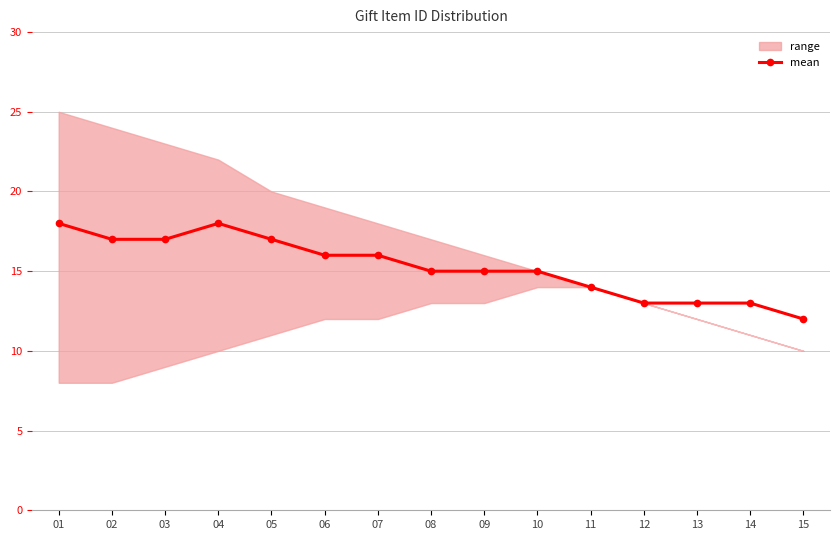

Between 09 and 01, which is larger?

01